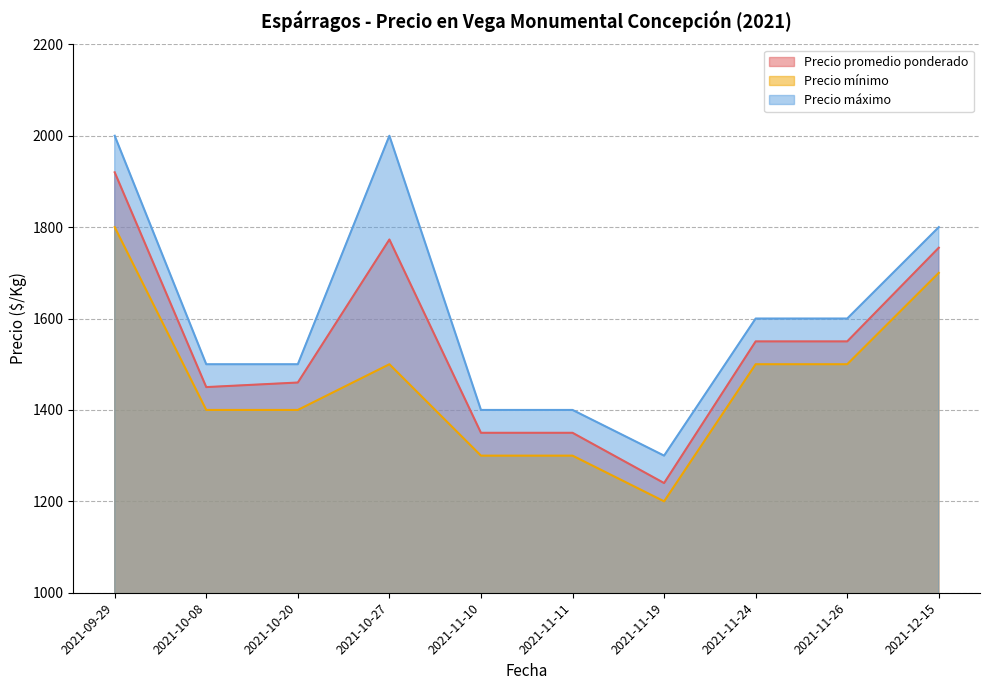

At which label does Precio máximo first exceed 1600?

2021-09-29